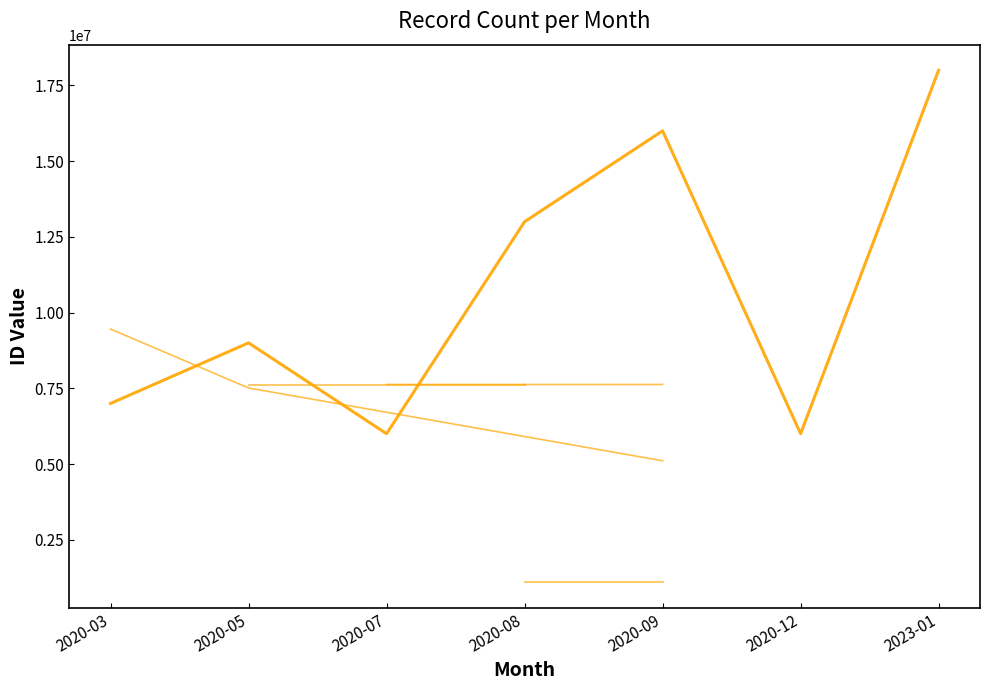

Between 2020-08 and 2020-07, which is larger?

2020-08